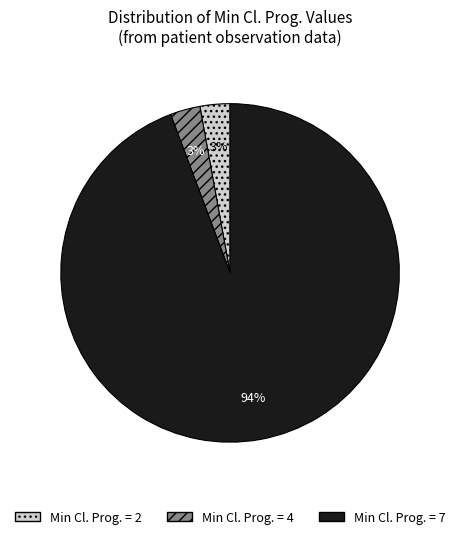

To the nearest percent, what is the average slice percentage?

33%